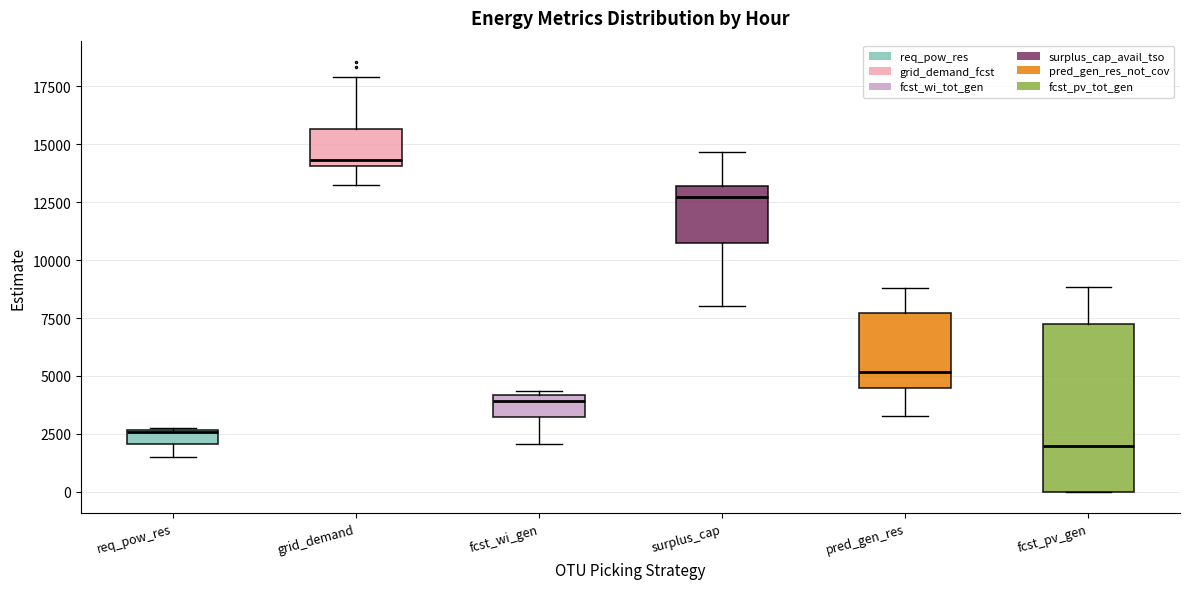

Where is the lower edge of the box for surplus_cap on the y-axis? The values are not printed on the chart, so give them approximately, as read against the axis.

10500